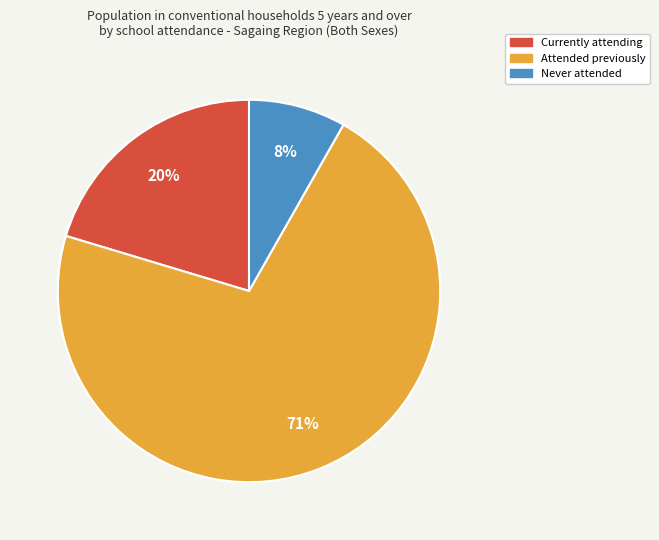

To the nearest percent, what portion does Never attended represent?

8%